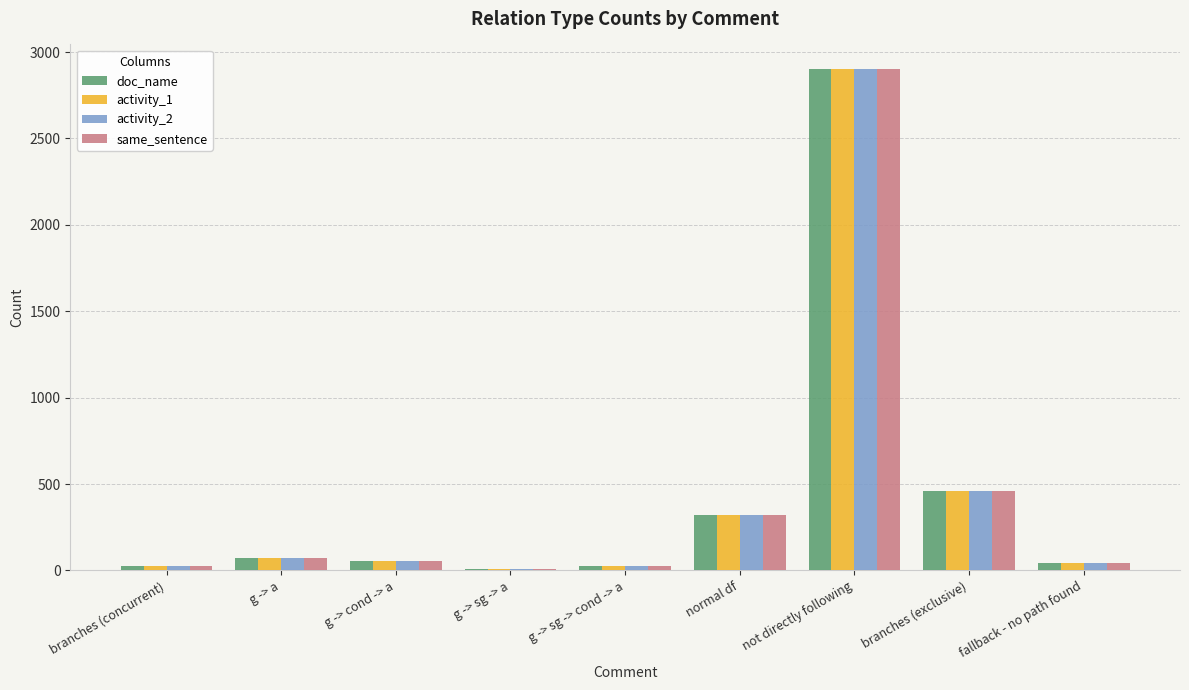

How many bars are there in total?

36